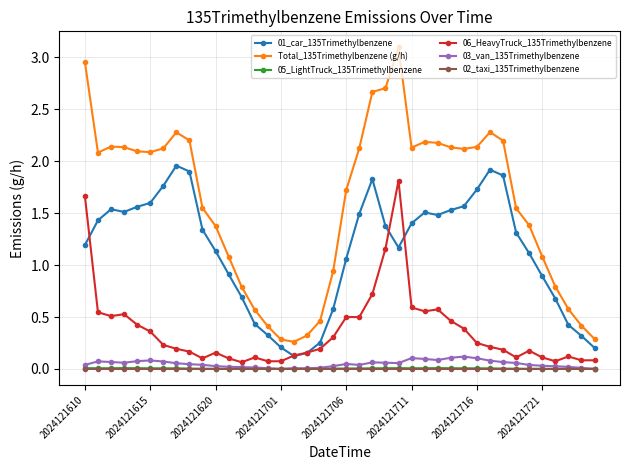

What is the greatest value displayed?

3.1